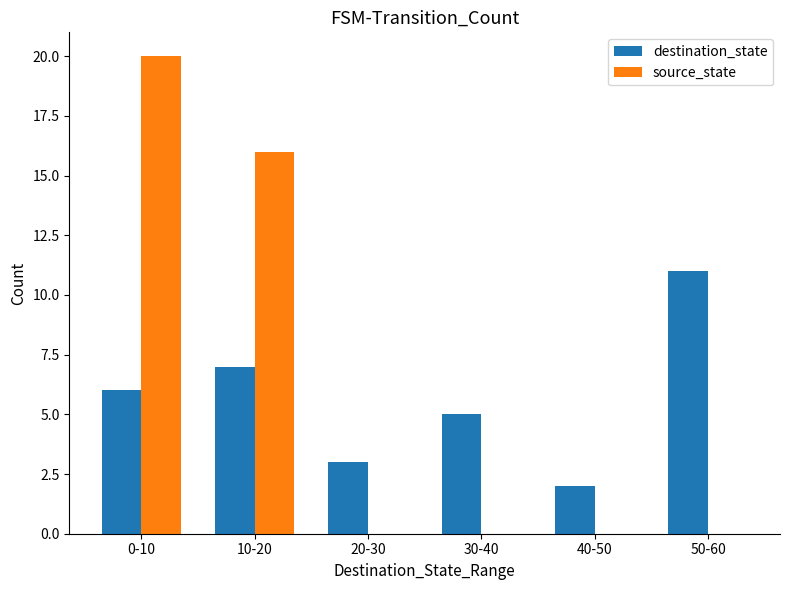

At which label is destination_state closest to 6?

0-10